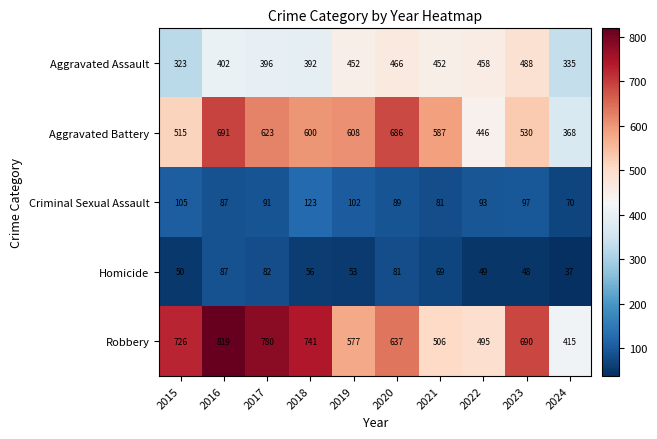

Which category has the lowest value in the Robbery series?

2024